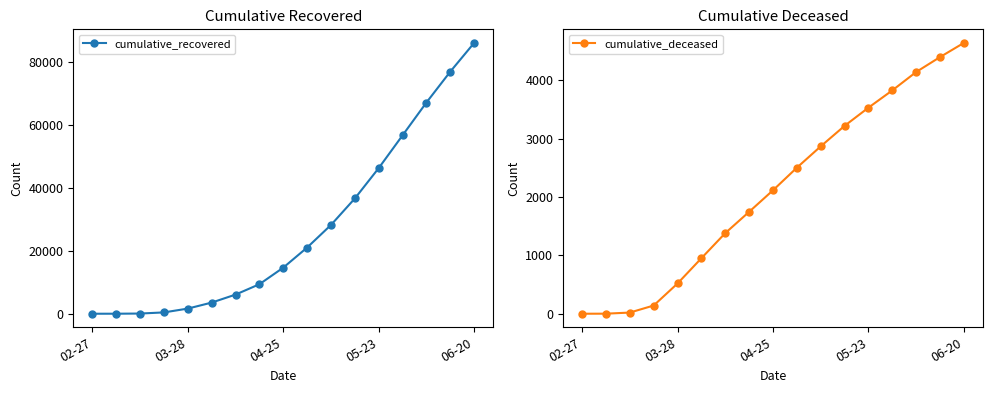

True or false: cumulative_deceased and cumulative_recovered intersect in this chart.

False